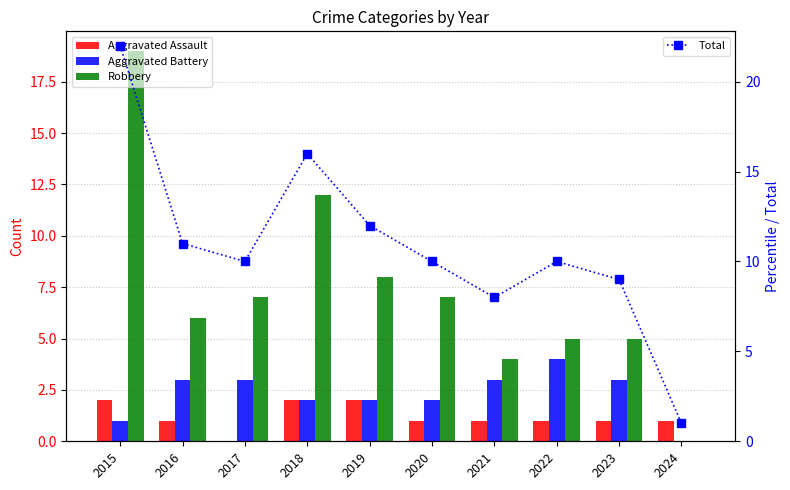

Does the chart contain any negative values?

No